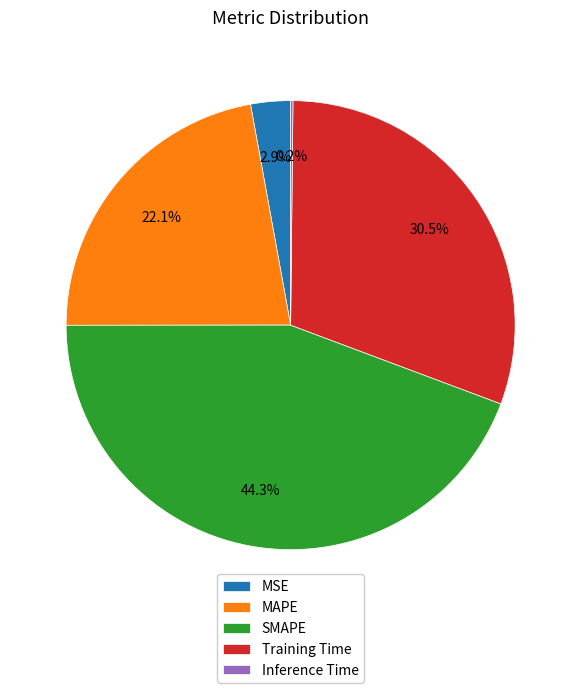

What is the largest slice in the pie chart?

SMAPE